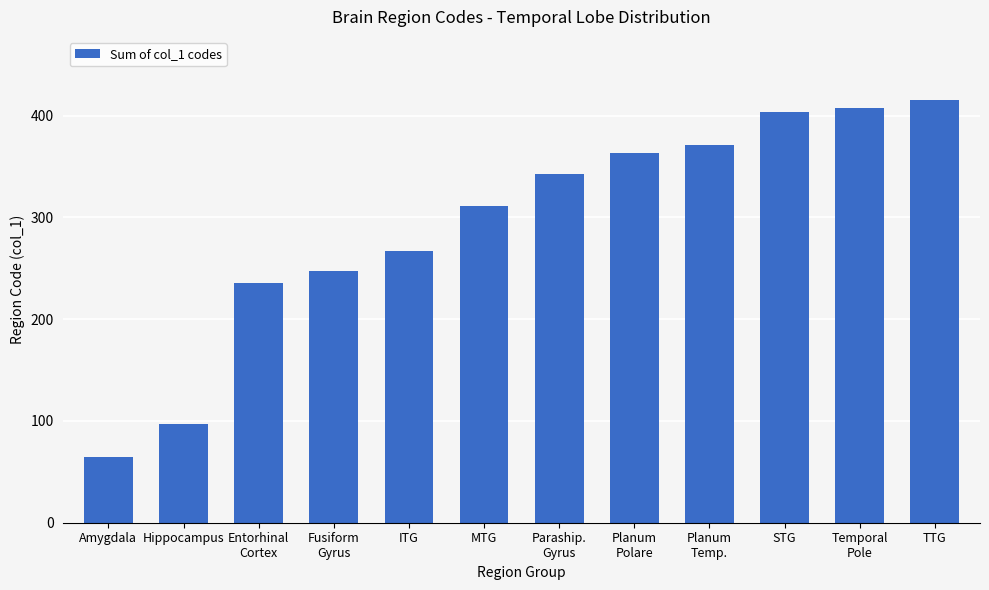

What is the greatest value displayed?

415